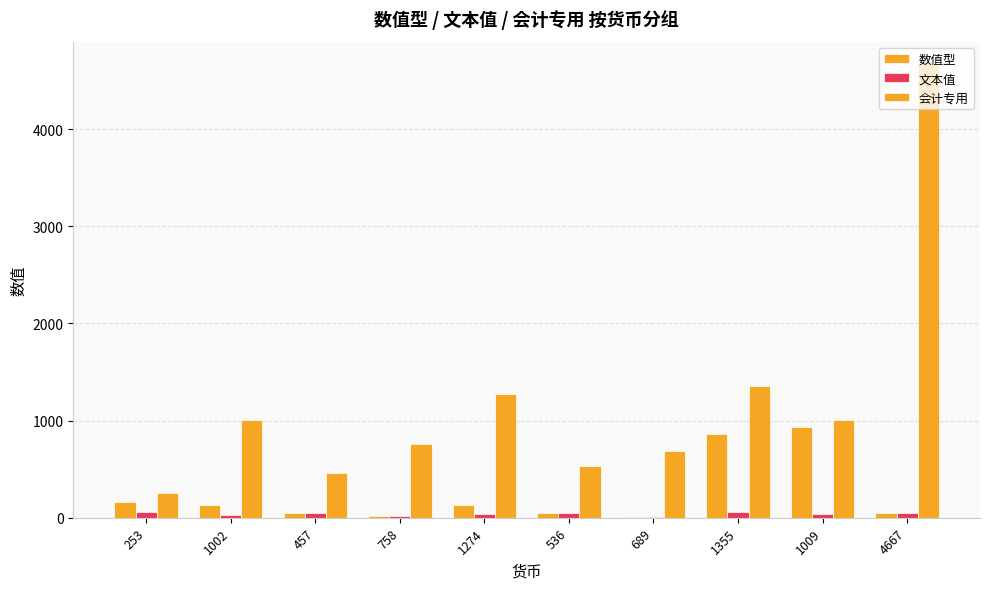

Rank the categories by 会计专用 value from highest to lowest.

4667, 1355, 1274, 1009, 1002, 758, 689, 536, 457, 253